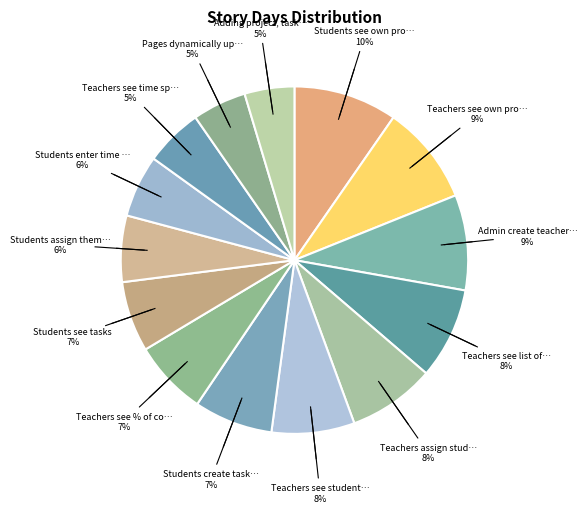

Count the number of slices in the pie.

14